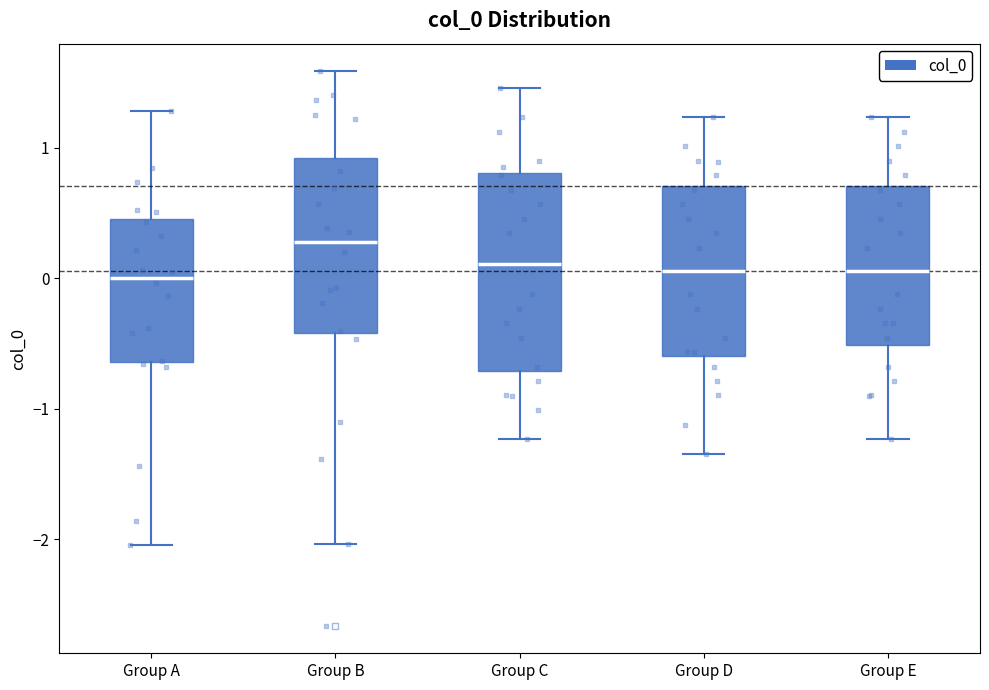

Reading left to right, read every box against the y-axis: the position of its median line, the range the box covers, and the ends of its whiskers. The values are not printed on the chart, so give them approximately, as read against the axis.

Group A: median 0.0, box -0.6 to 0.5, whiskers -2.0 to 1.3
Group B: median 0.3, box -0.4 to 0.9, whiskers -2.0 to 1.6
Group C: median 0.1, box -0.7 to 0.8, whiskers -1.2 to 1.5
Group D: median 0.1, box -0.6 to 0.7, whiskers -1.3 to 1.2
Group E: median 0.1, box -0.5 to 0.7, whiskers -1.2 to 1.2